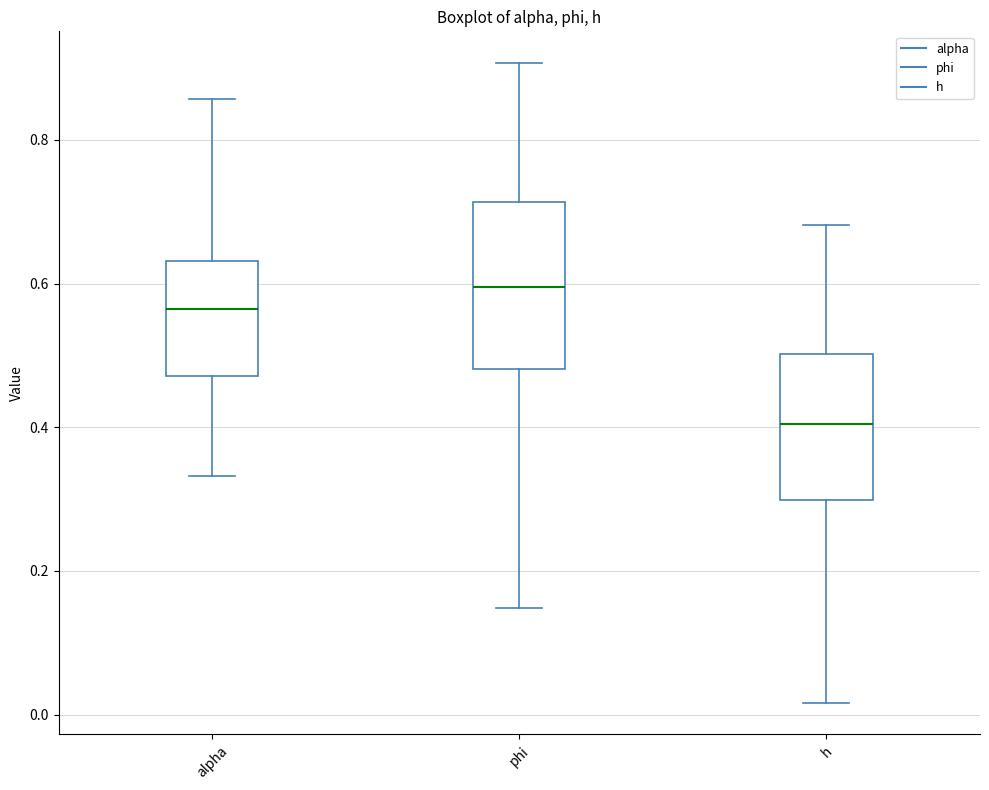

Which box has the lowest median line?

h